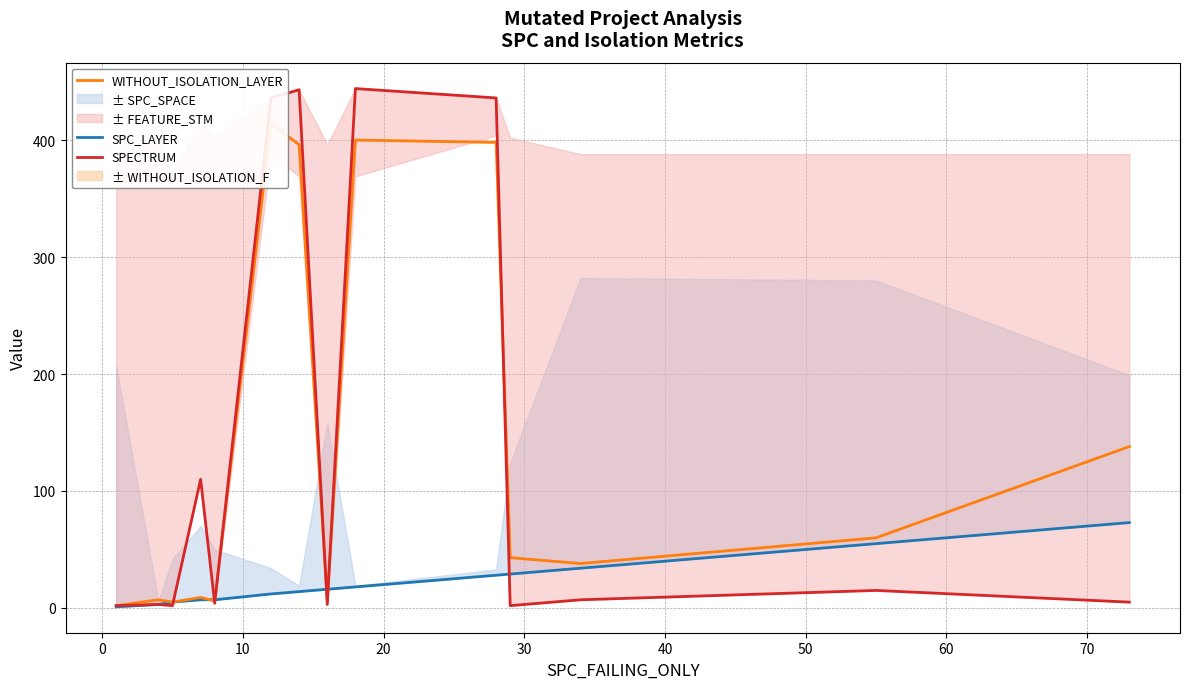

True or false: SPC_LAYER has more than 1 points higher than both neighbors.

False